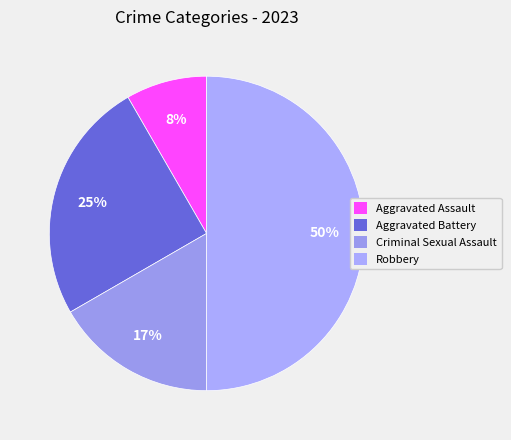

Does Aggravated Assault account for over 50% of the chart?

No